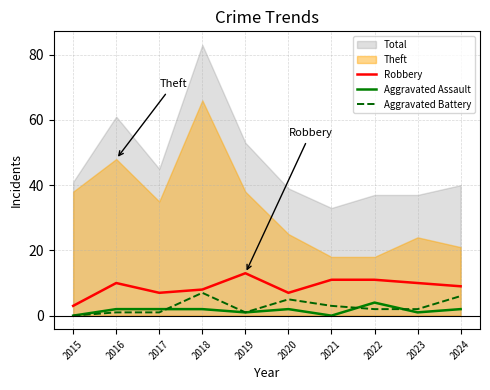

At which category is the sum across all series the highest?

2018